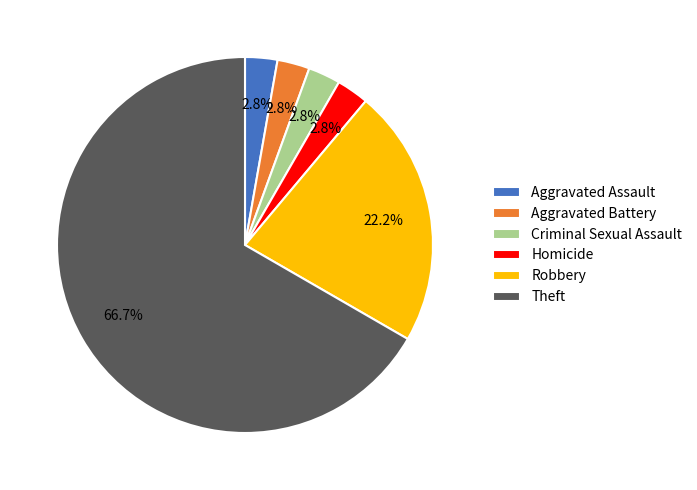

To the nearest percent, what is the average slice percentage?

17%